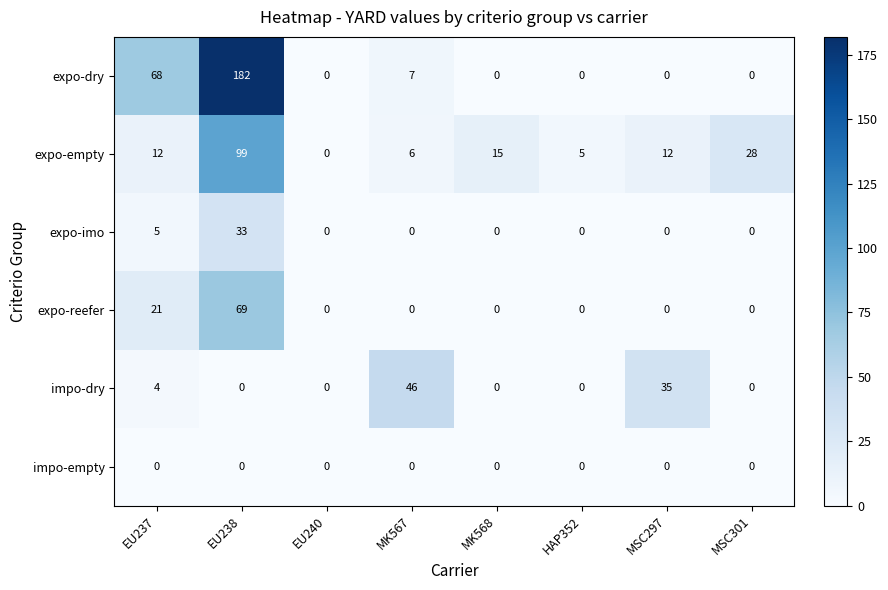

True or false: impo-empty has a value of 0 at MK567.

True